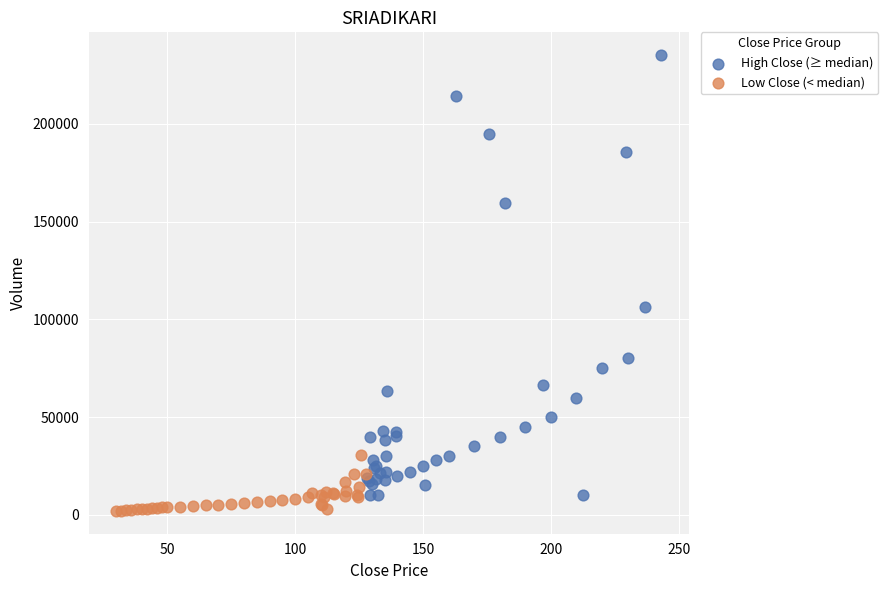

Which series contains the highest Y value?

High Close (≥ median)